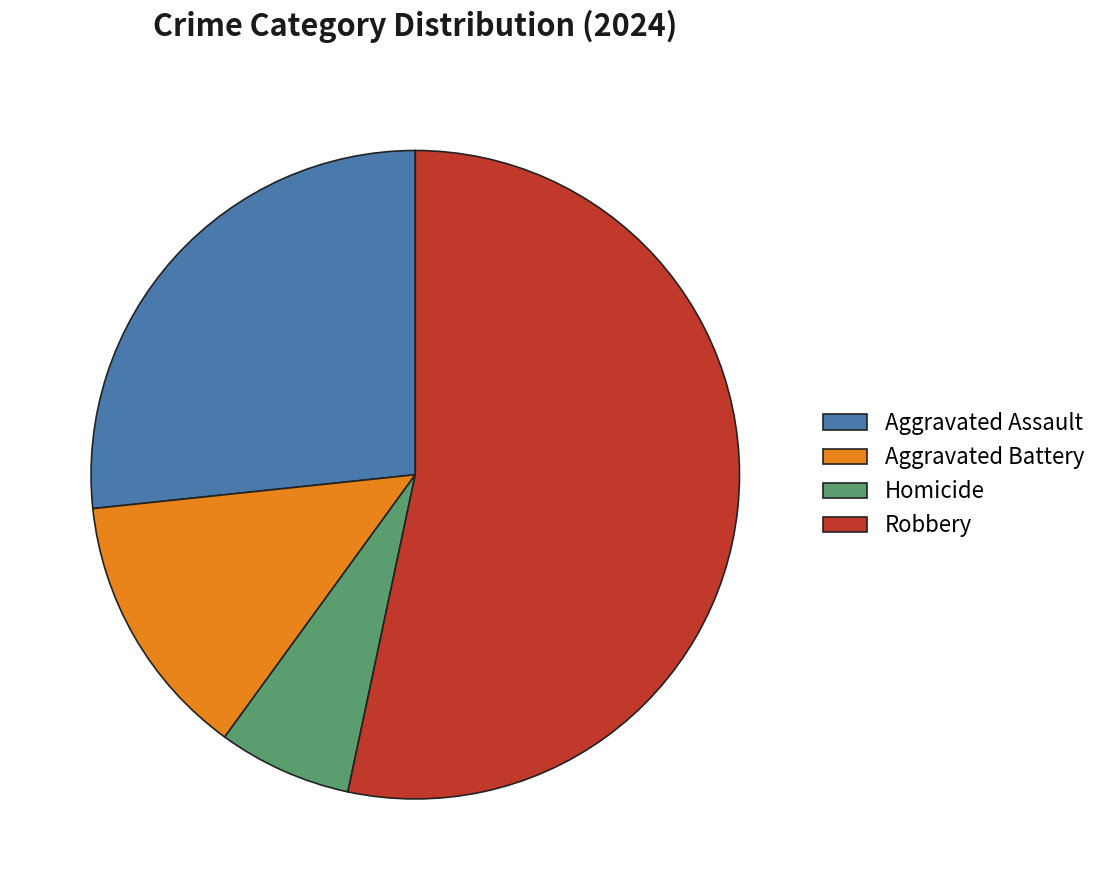

What is the ratio of the value at Homicide to the value at Robbery?

0.1